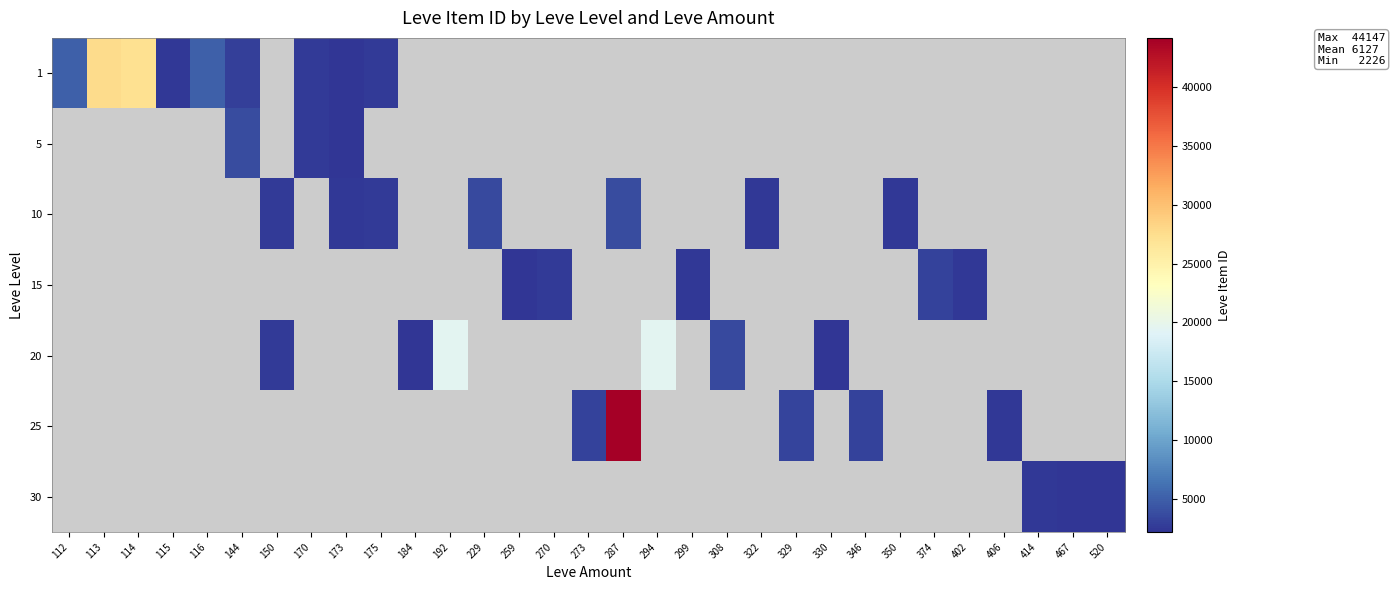

What is the minimum value for 1?

2226.0